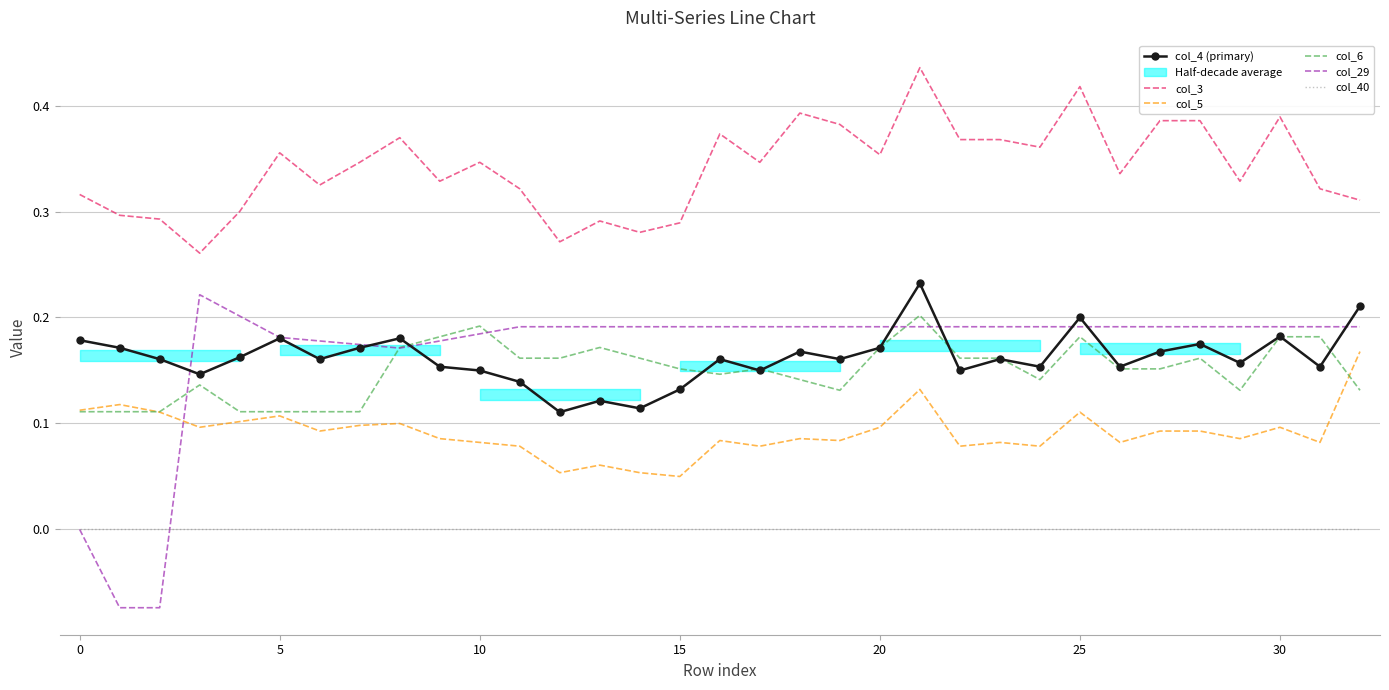

True or false: col_6 has a value of 0.1 at 30.

False